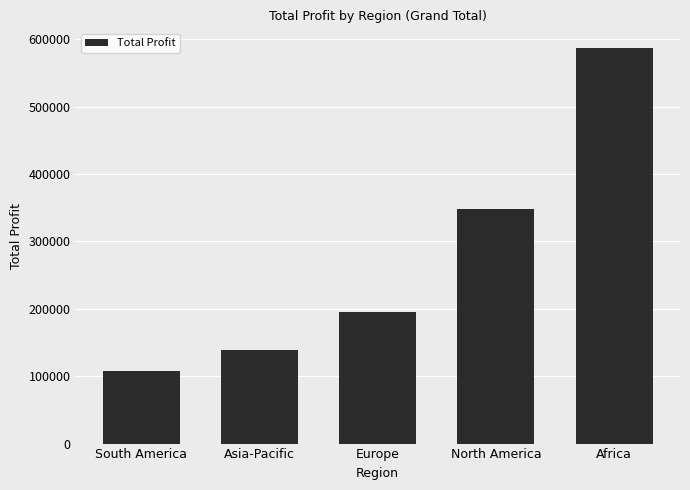

Are the bars grouped side by side (vs. stacked)?

No